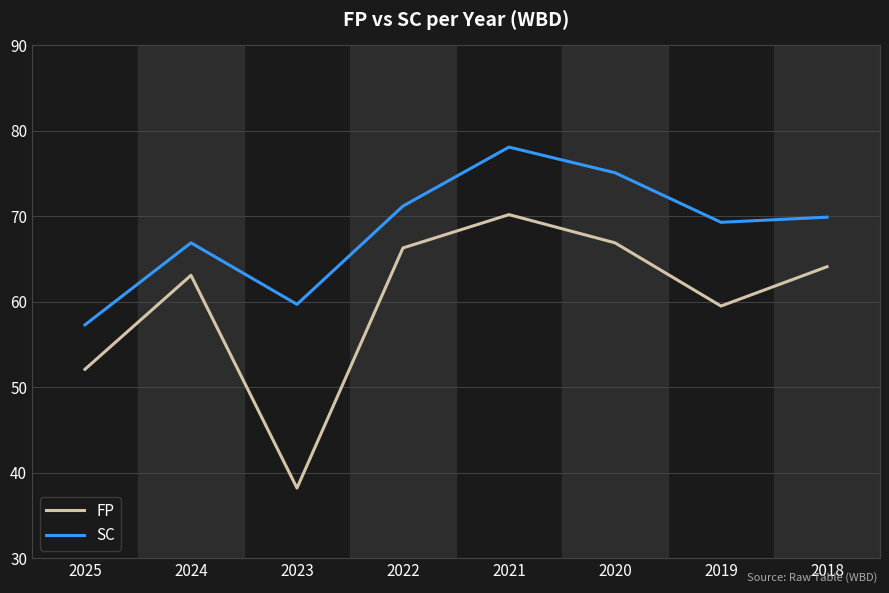

List the series in order of their overall mean, highest first.

SC, FP